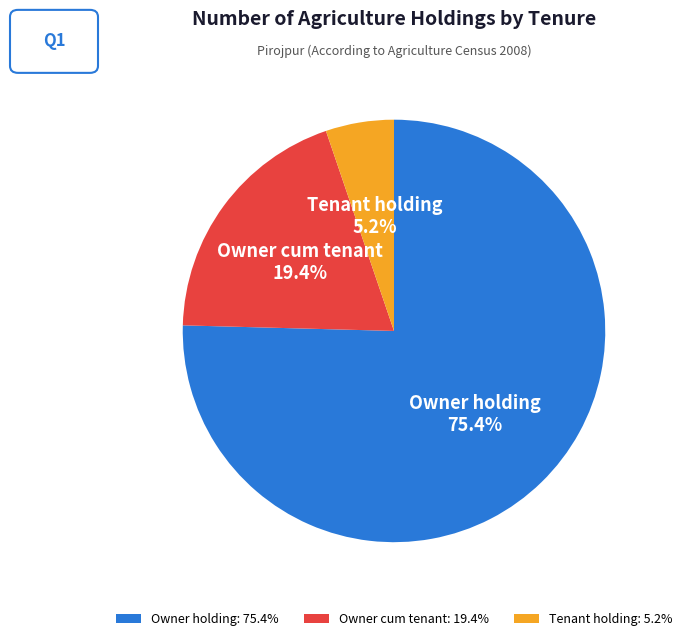

What percentage do Owner cum tenant and Tenant holding together represent?

24.6%